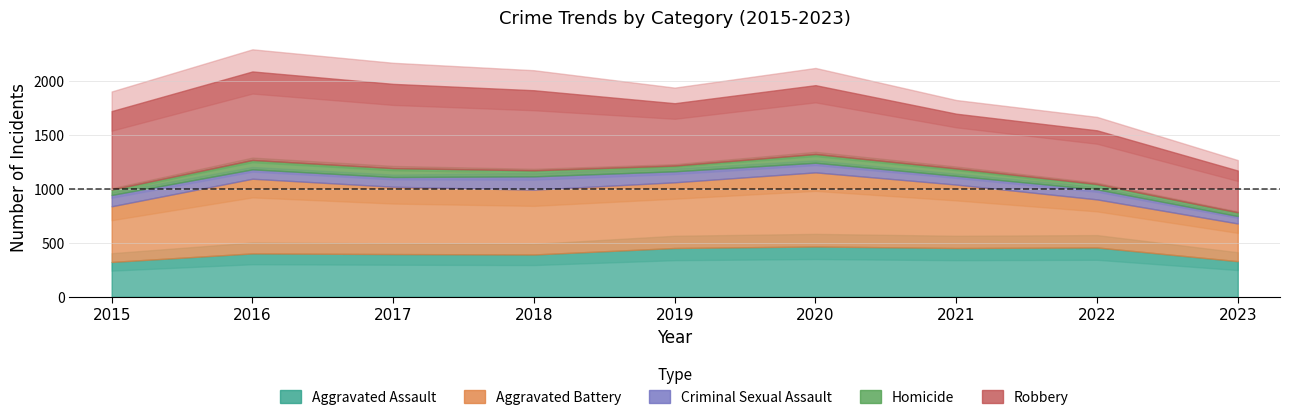

Does the chart have visible grid lines?

Yes